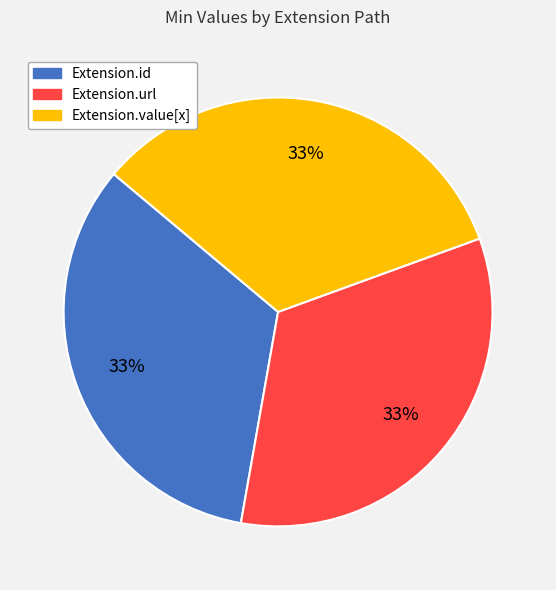

Combined, do Extension.value[x] and Extension.id account for over 50%?

Yes